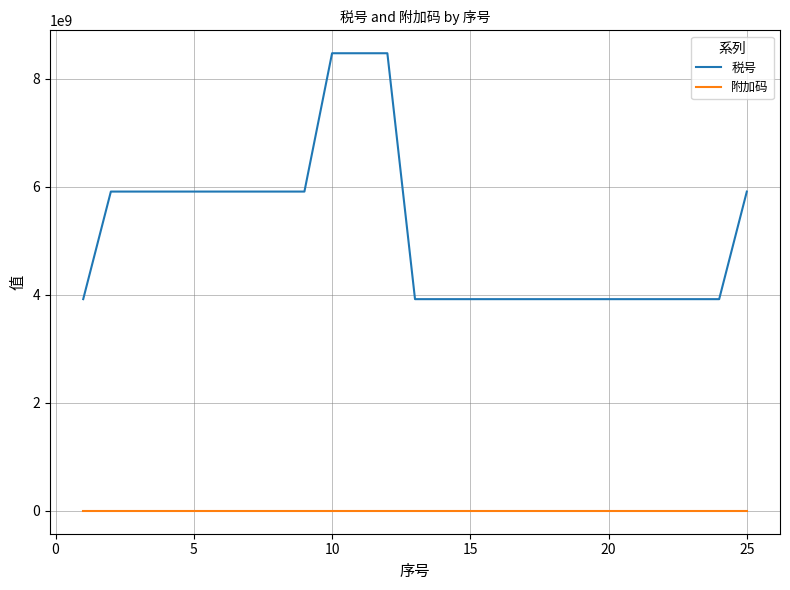

What is the greatest value displayed?

8473309000